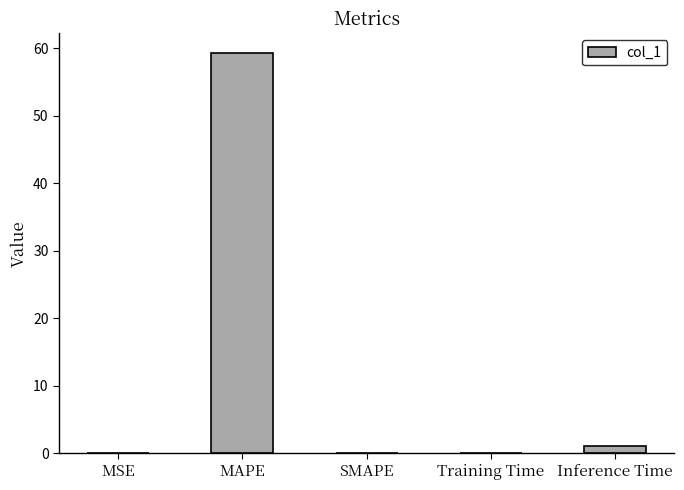

Is it true that the value at MAPE is 59.2?

True